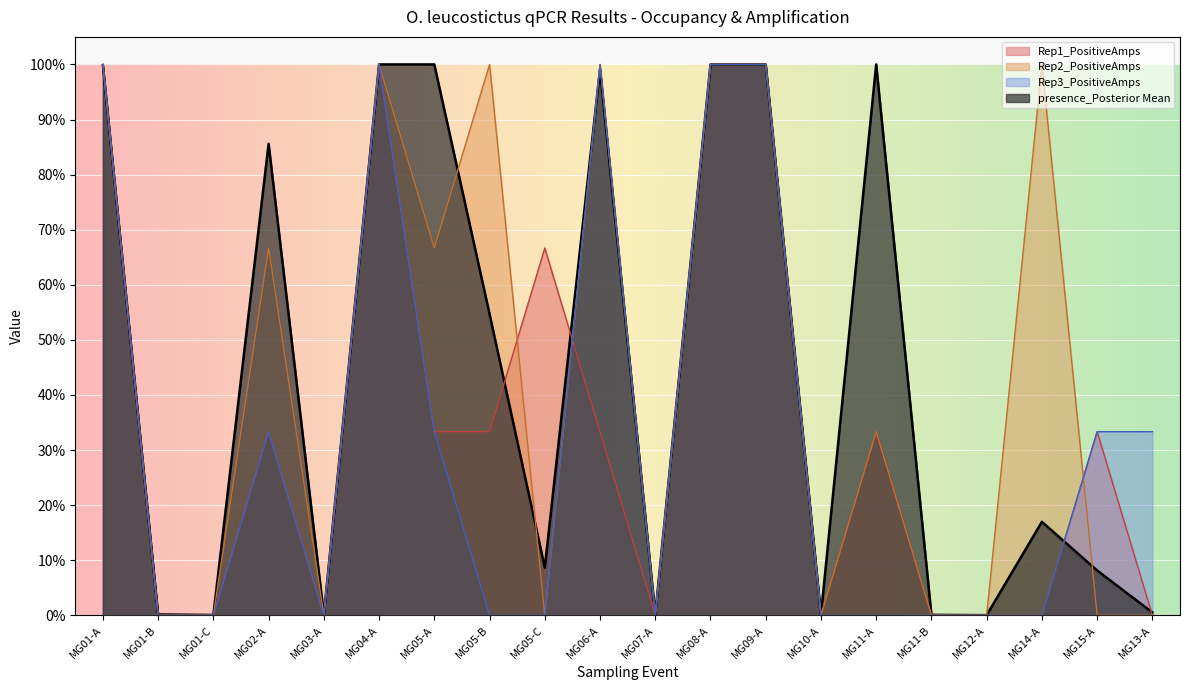

Which category has the highest value across all series?

MG04-A